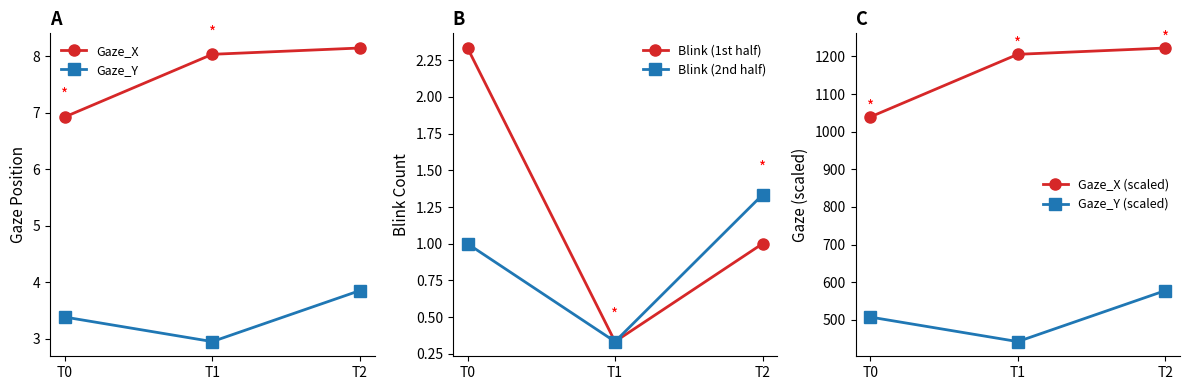

At which category is the sum across all series the highest?

T2